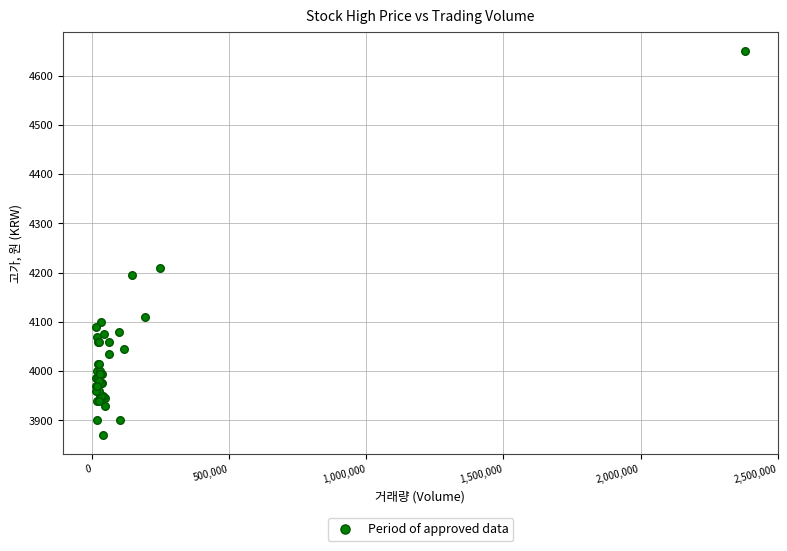

What Y value in the scatter plot is closest to 4260?

4210